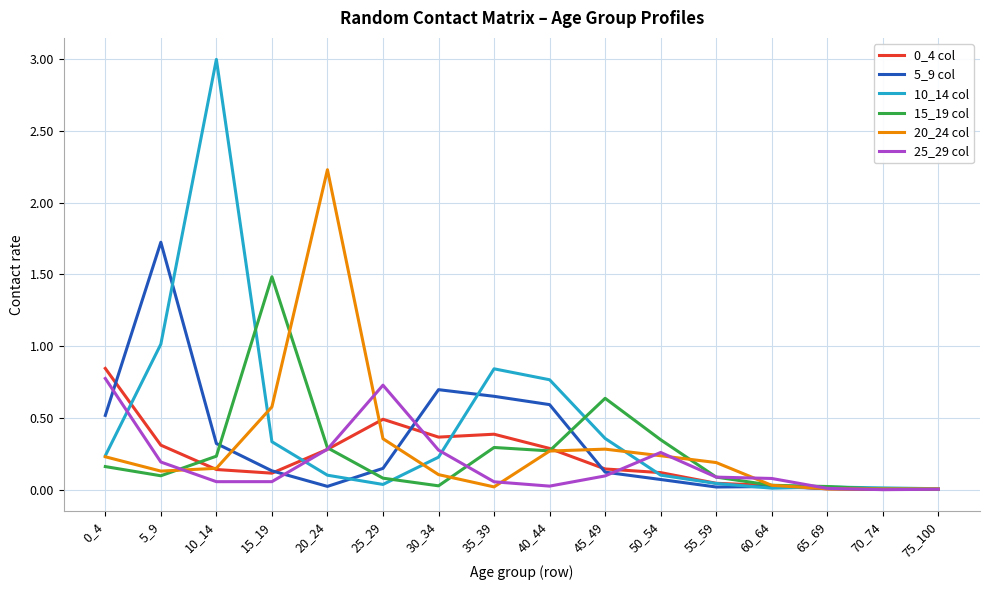

Which category has the highest value across all series?

10_14